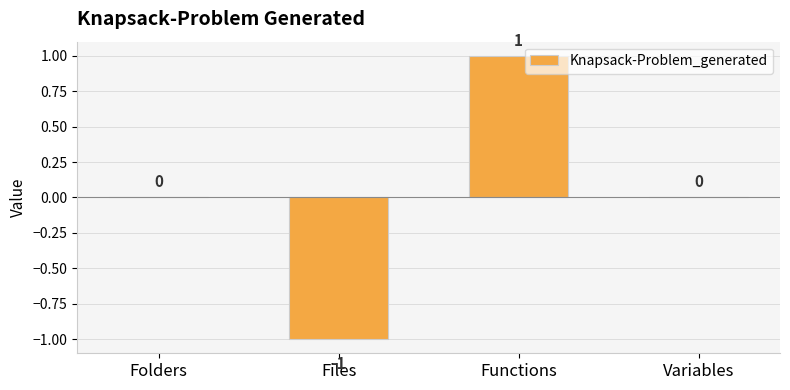

Reading left to right, transcribe all the data shown in this chart.

0	-1	1	0